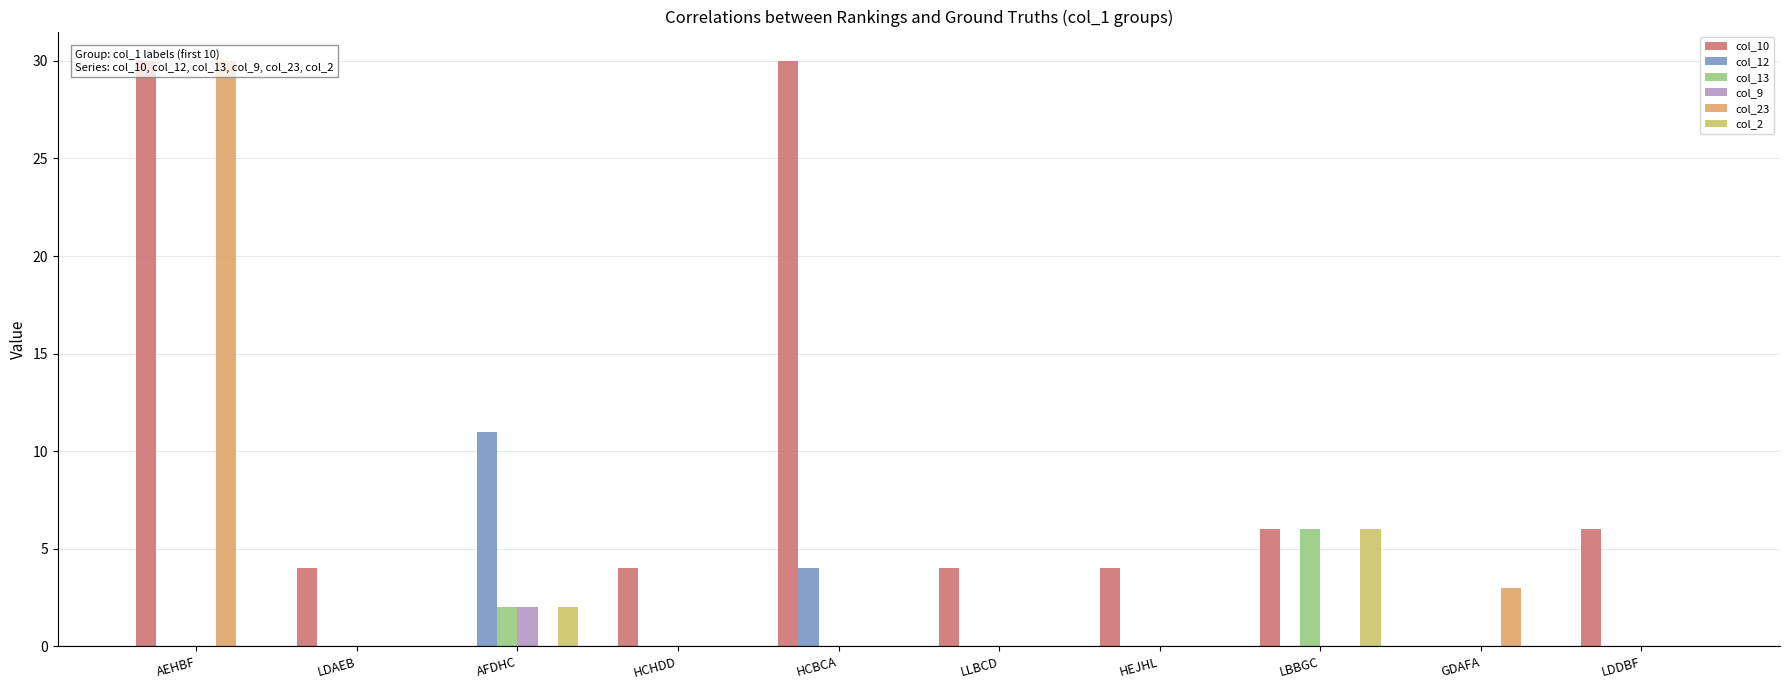

The col_23 series shows 0 at HCHDD. True or false?

True